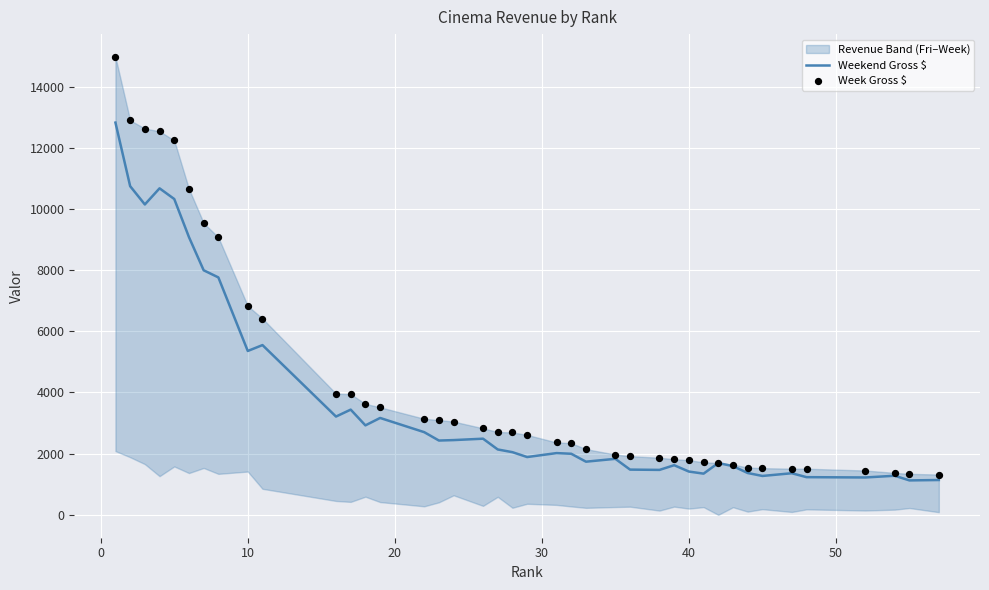

Is the value of Weekend Gross $ at 29 greater than the value of Week Gross $ at 21?

No